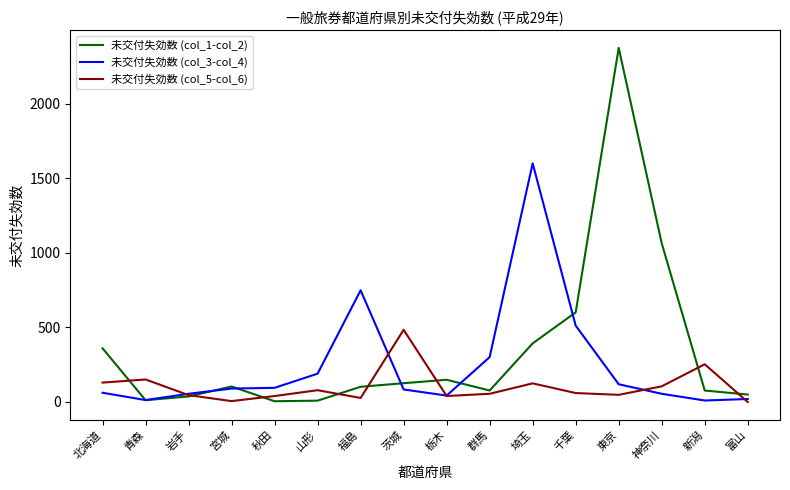

Which category has the highest value in the 未交付失効数 (col_1-col_2) series?

東京